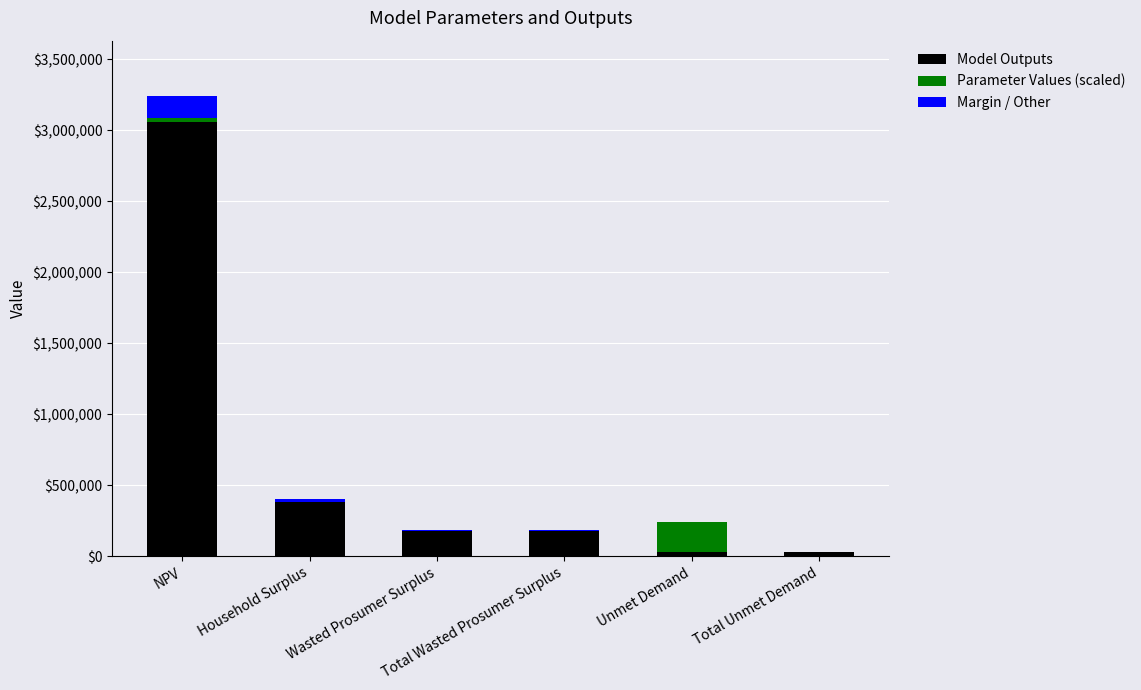

How many distinct data groups are displayed?

3